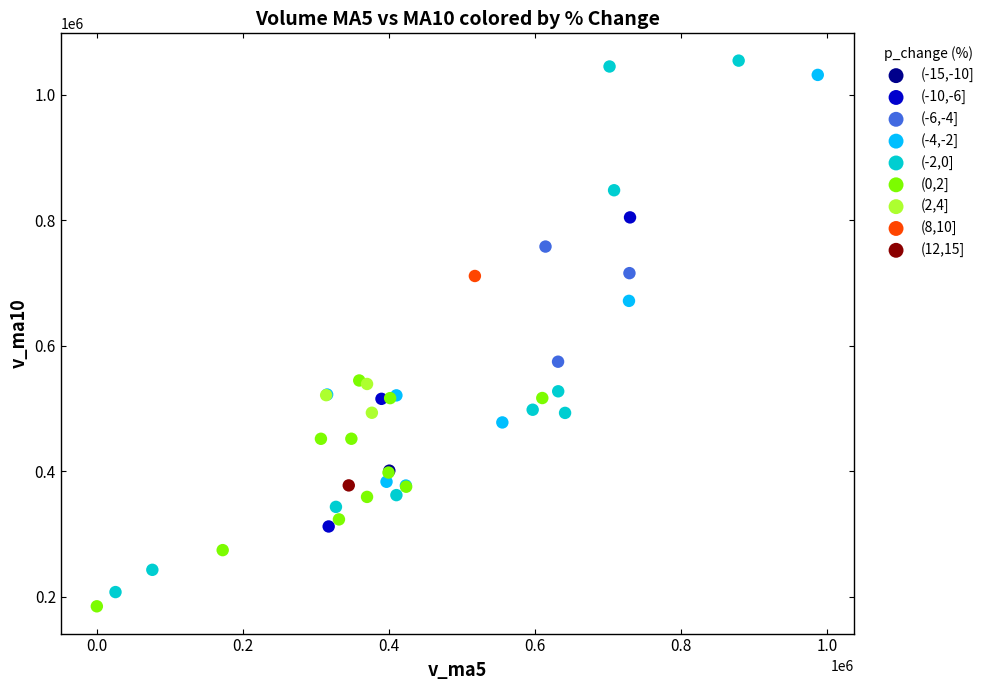

Which series reaches the maximum Y coordinate?

(-2,0]